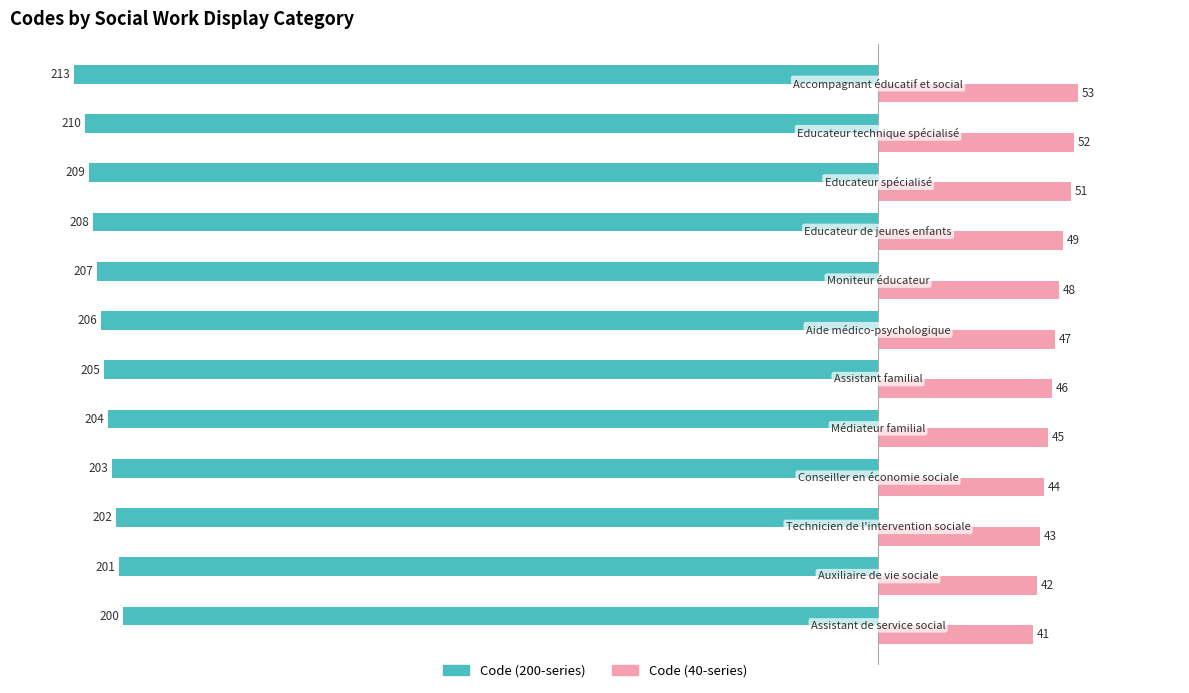

At how many categories does at least one series exceed 6?

12